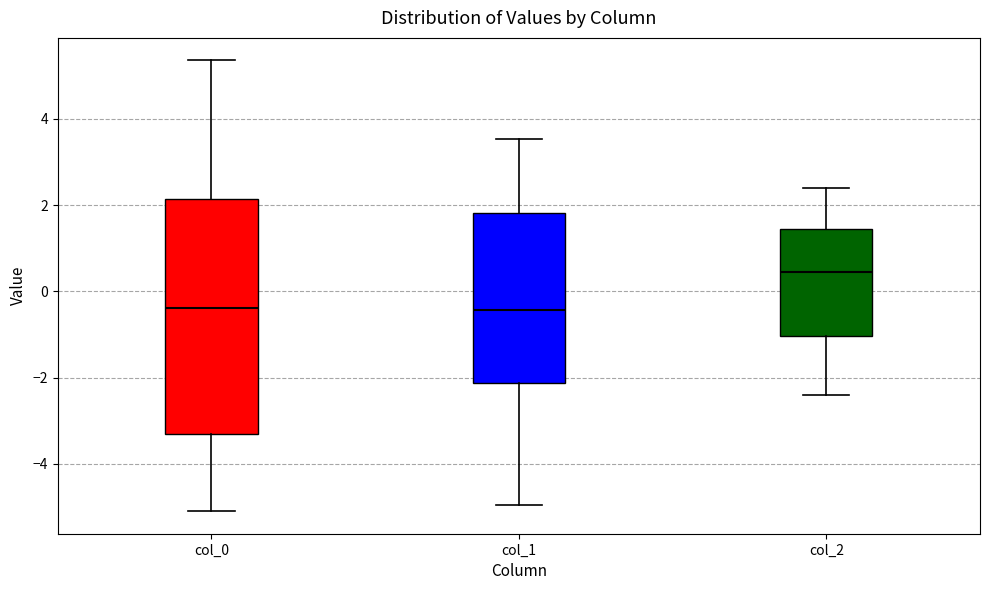

Reading left to right, transcribe this box plot: for each box, give where its median line is, the range the box spans, and where its two whiskers end, as read against the y-axis. The values are not printed on the chart, so give them approximately, as read against the axis.

col_0: median -0.4, box -3.4 to 2.2, whiskers -5.0 to 5.4
col_1: median -0.4, box -2.2 to 1.8, whiskers -5.0 to 3.6
col_2: median 0.4, box -1.0 to 1.4, whiskers -2.4 to 2.4